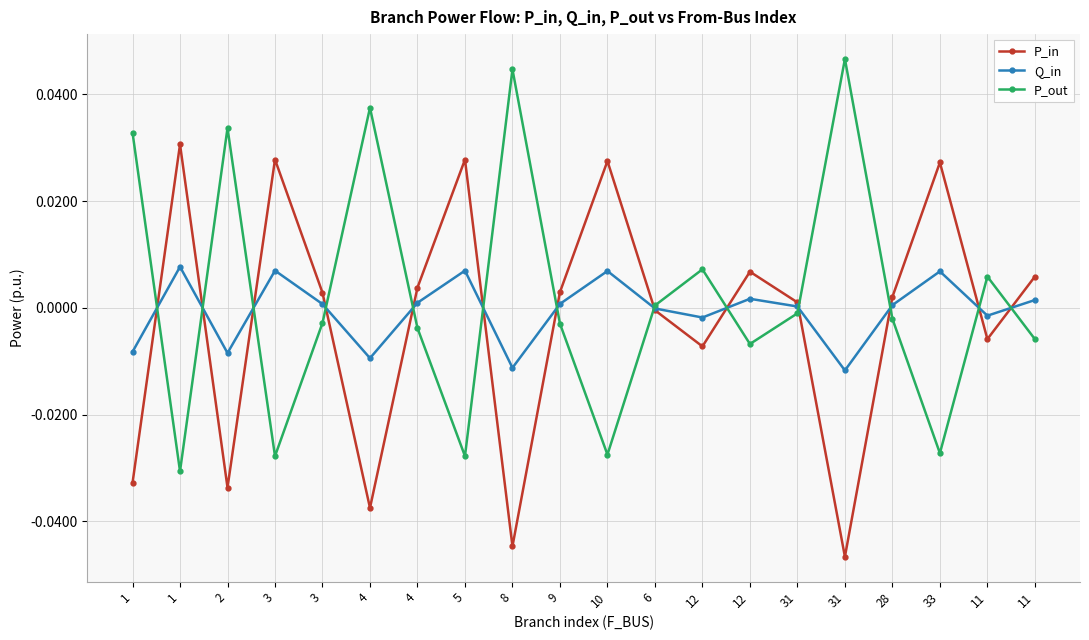

What are all the series names shown in the legend?

P_in, Q_in, P_out